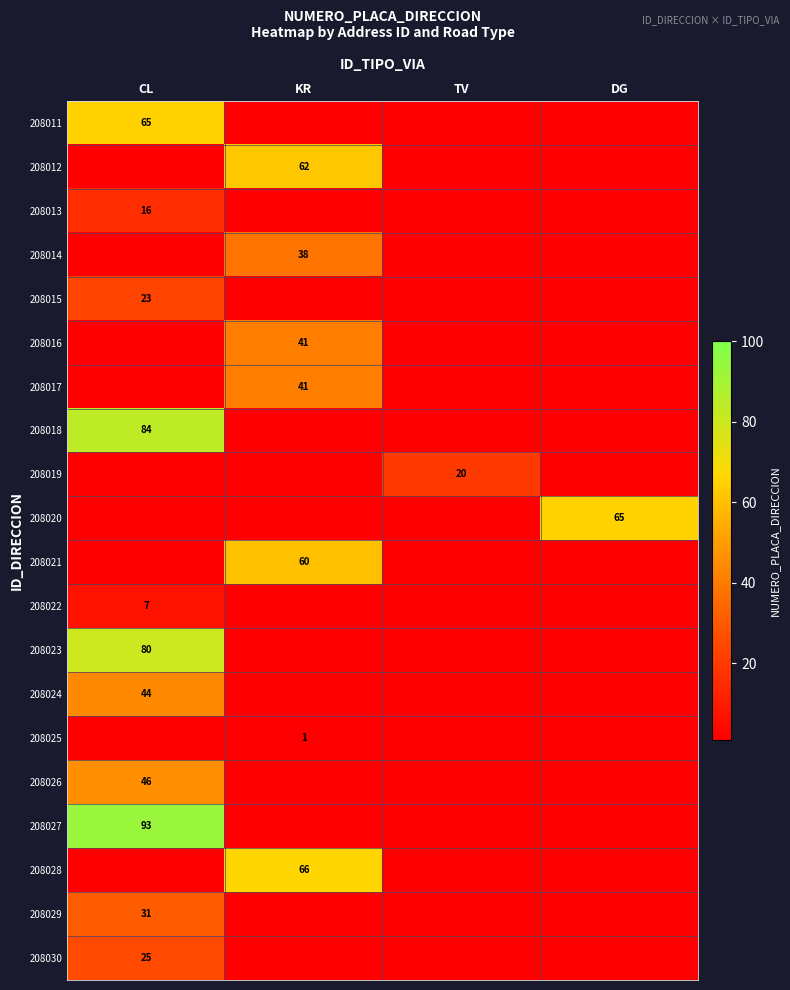

The value of 208020 at TV is 0. True or false?

True